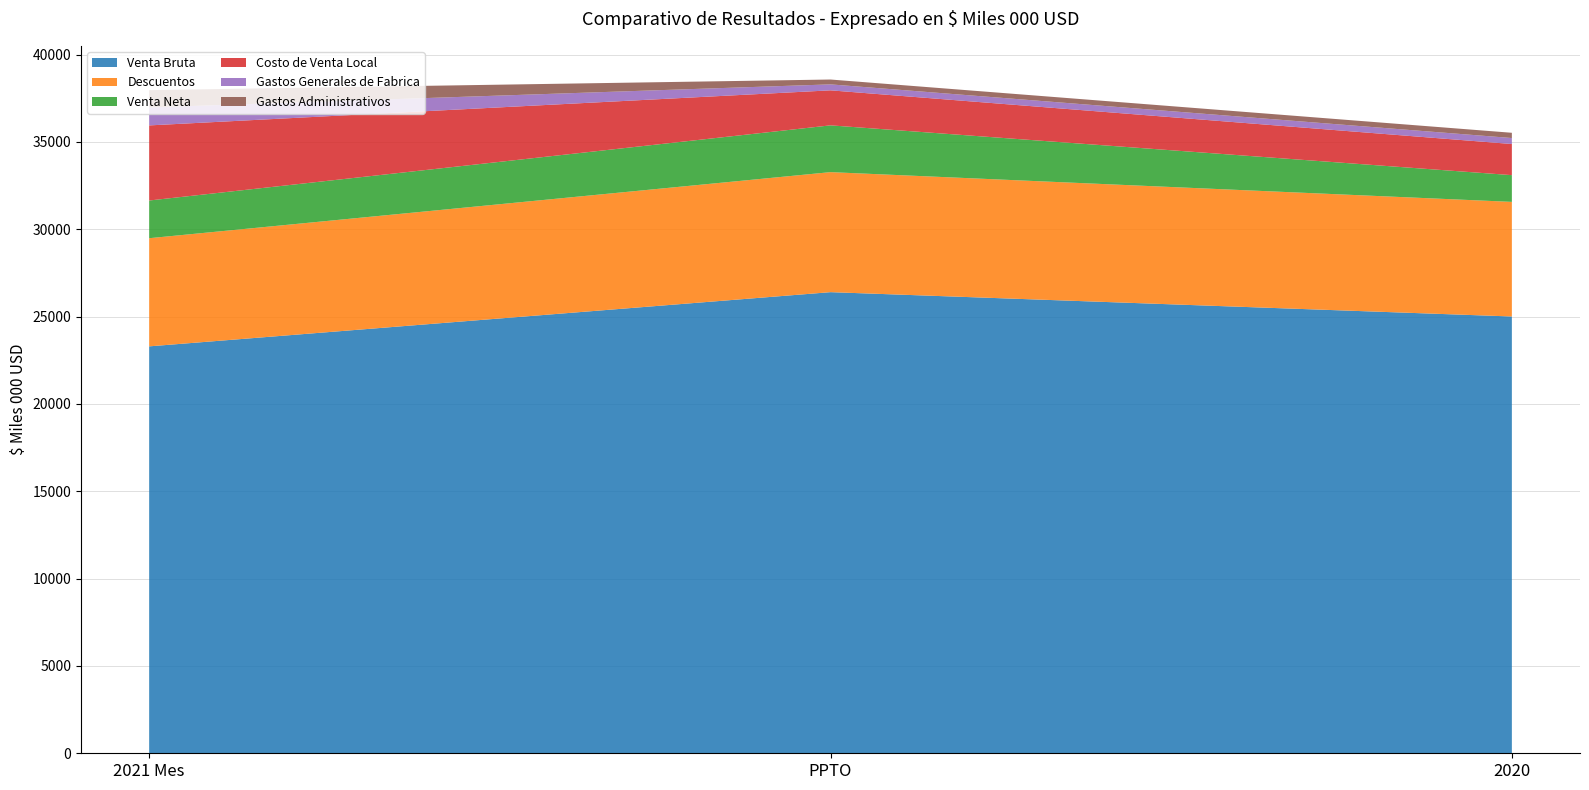

Reading left to right, transcribe all the data shown in this chart.

Venta Bruta: 23295.2	26398.3	25005.4
Descuentos: 6191.5	6871.0	6560.7
Venta Neta: 2158.4	2678.2	1530.6
Costo de Venta Local: 4299.0	2004.6	1782.0
Gastos Generales de Fabrica: 1029.4	341.3	342.9
Gastos Administrativos: 989.5	277.8	300.2